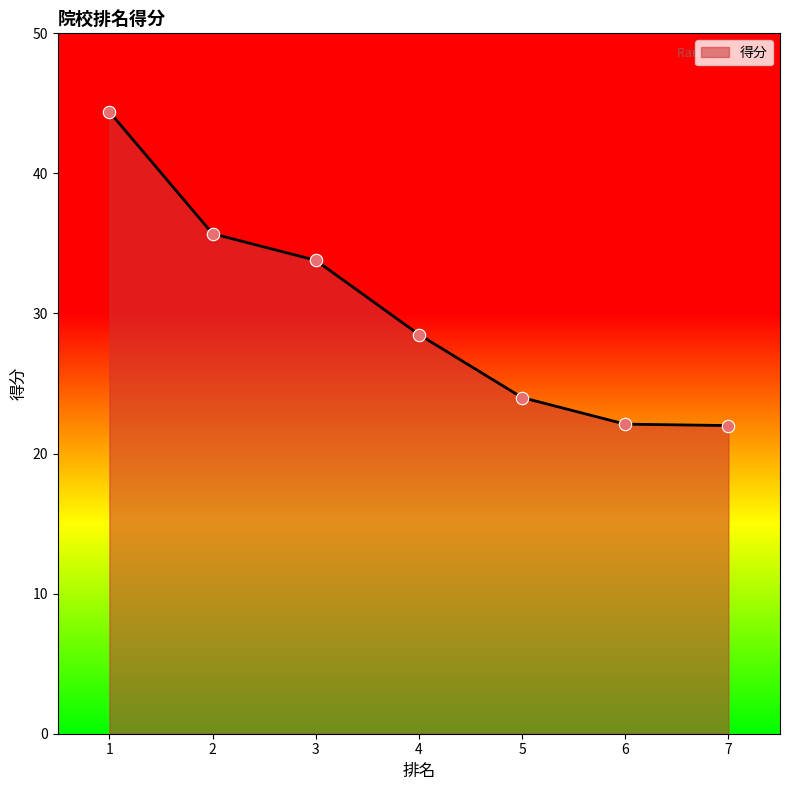

What is the ratio of the value at 1 to the value at 7?

2.0